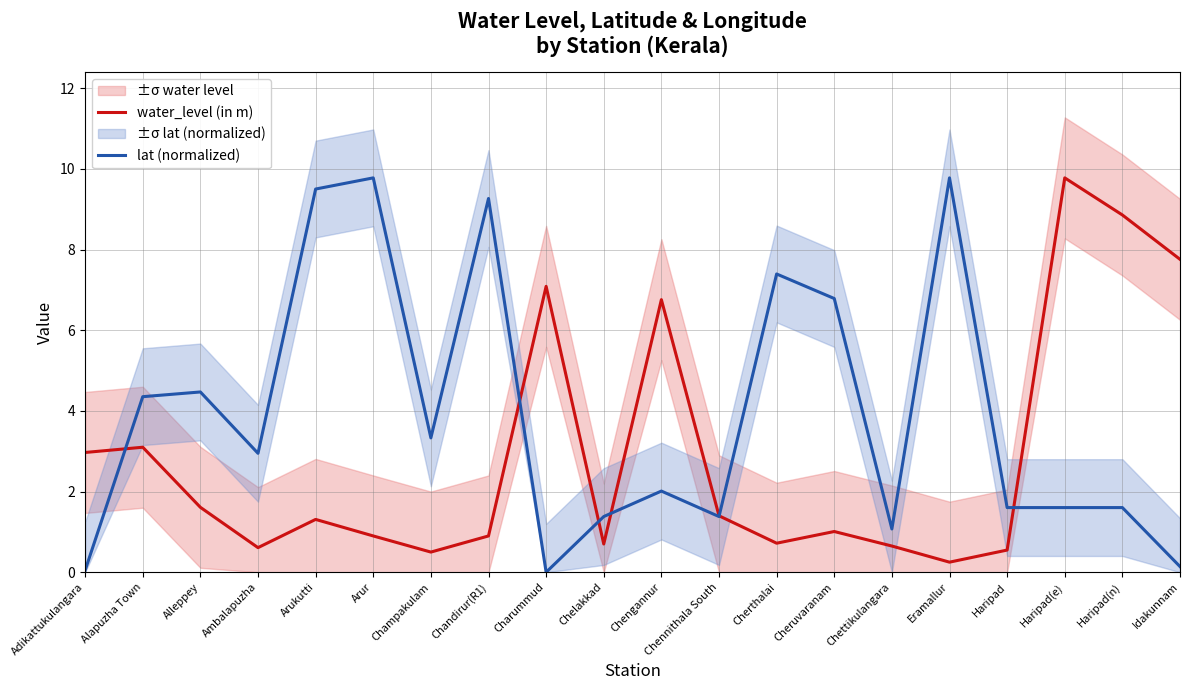

Between Champakulam and Idakunnam, which series saw the biggest shift?

water_level (in m)